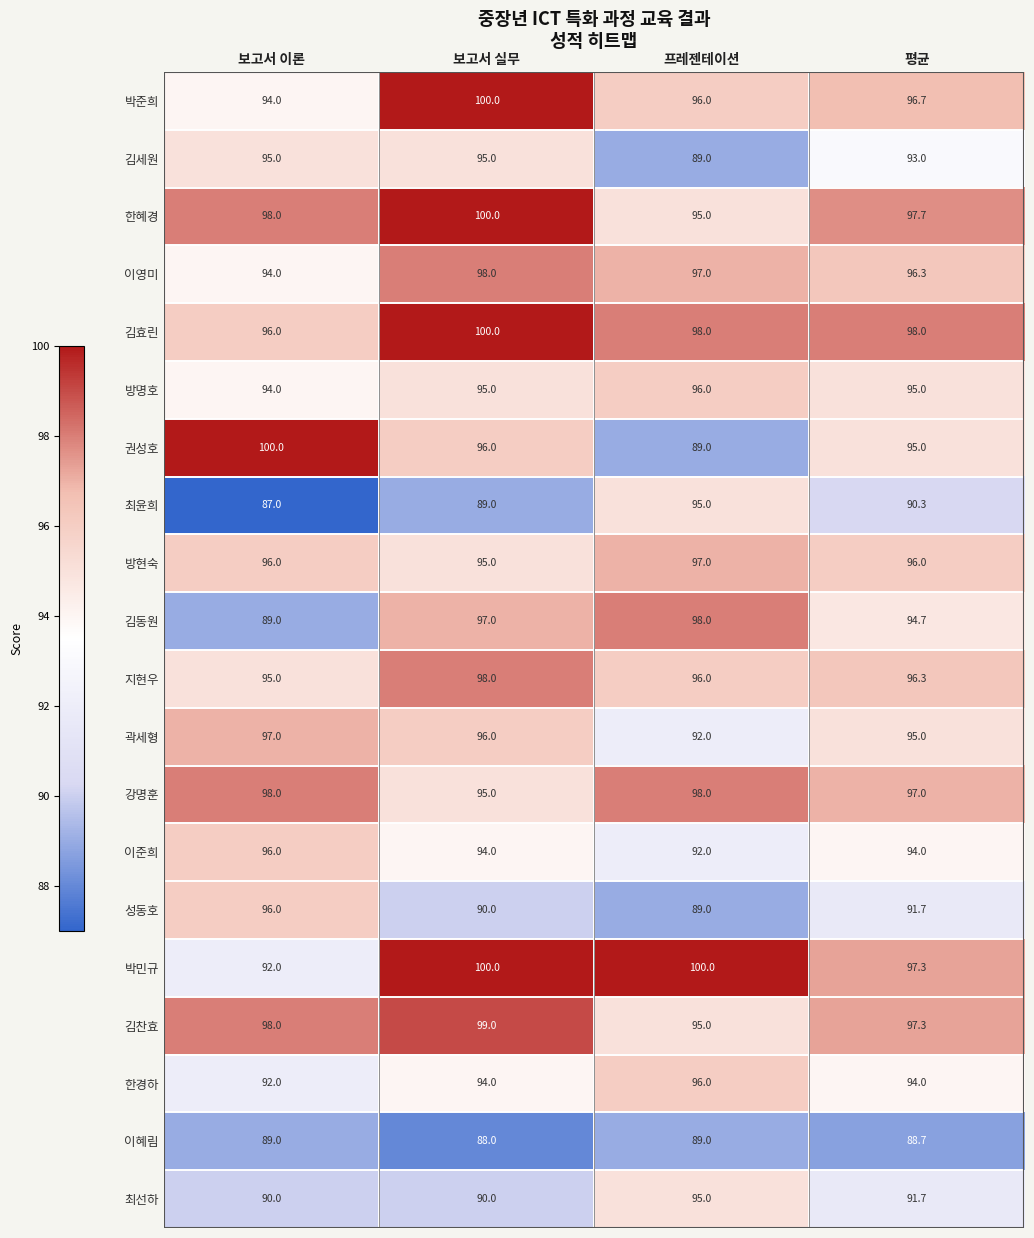

What is the average value of the 김세원 series?

93.0